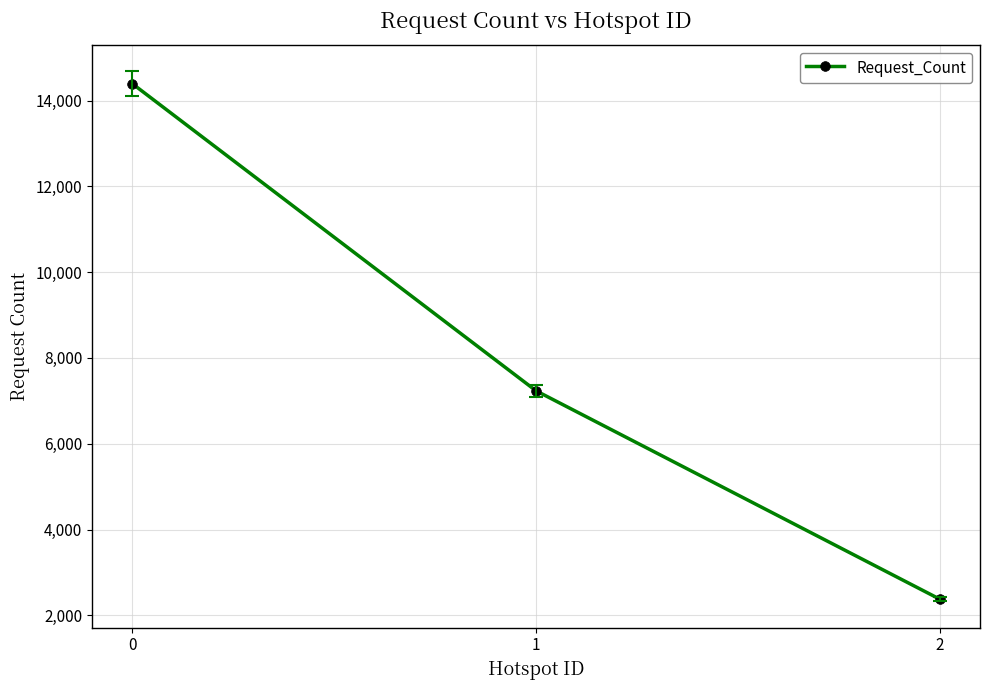

What is the value of the 1st point from the left?

14390